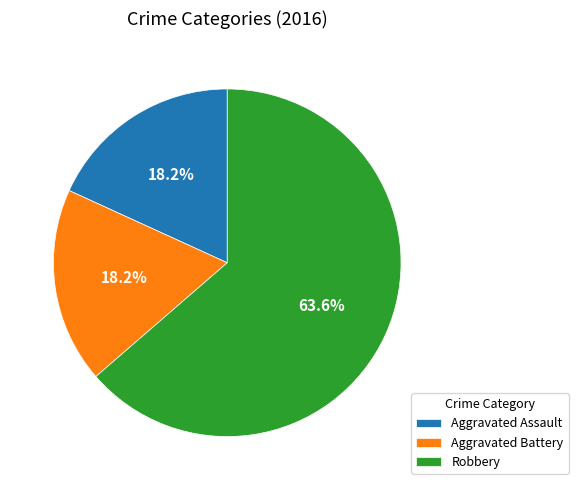

Between Aggravated Assault and Robbery, which is larger?

Robbery